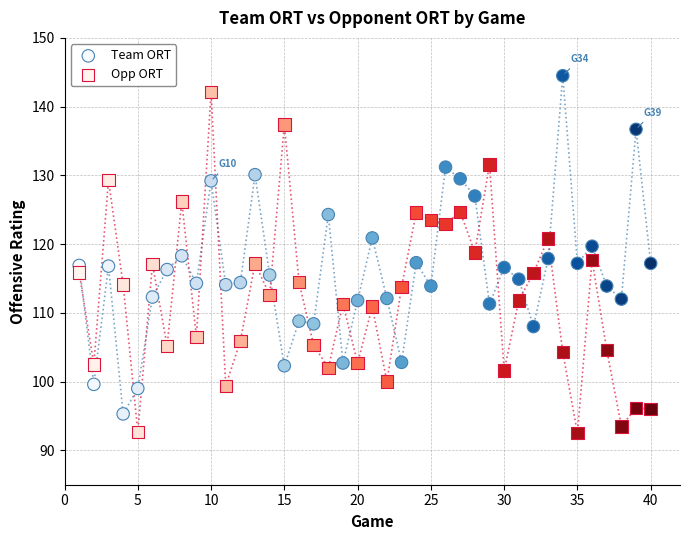

Across all data points, what is the range of X values (max minus min)?

39.0